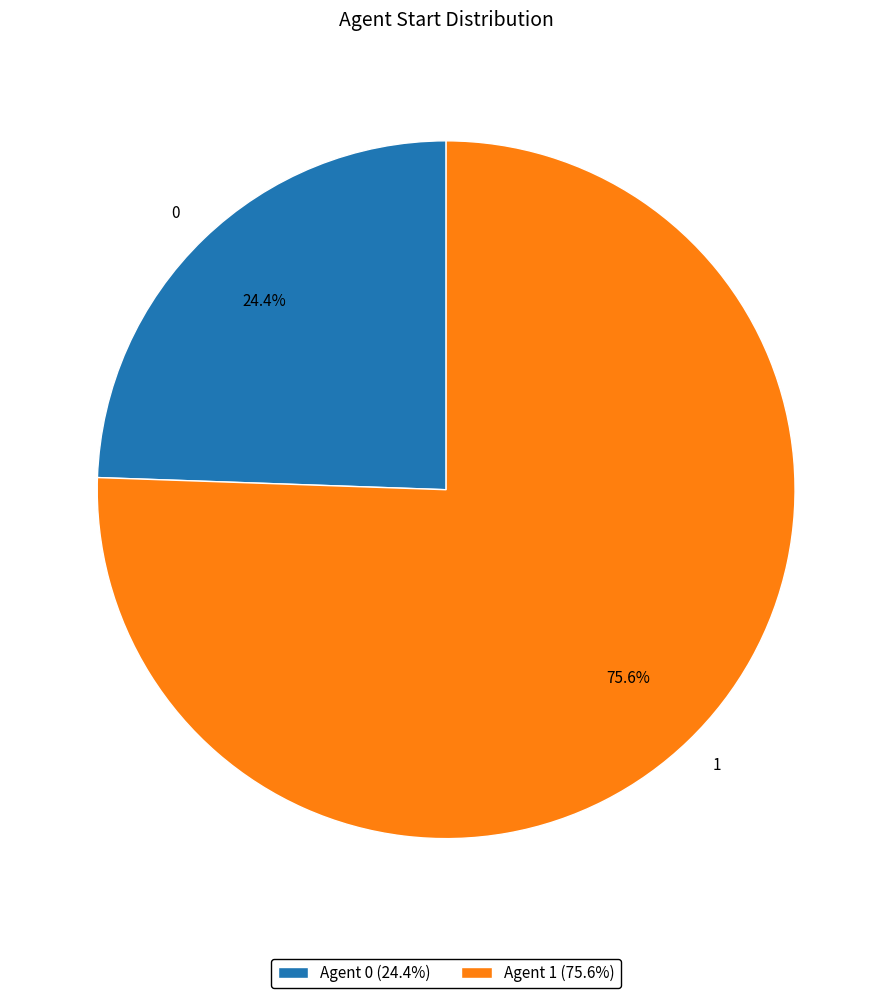

Rank the categories by value from lowest to highest.

Agent 0 (24.4%), Agent 1 (75.6%)